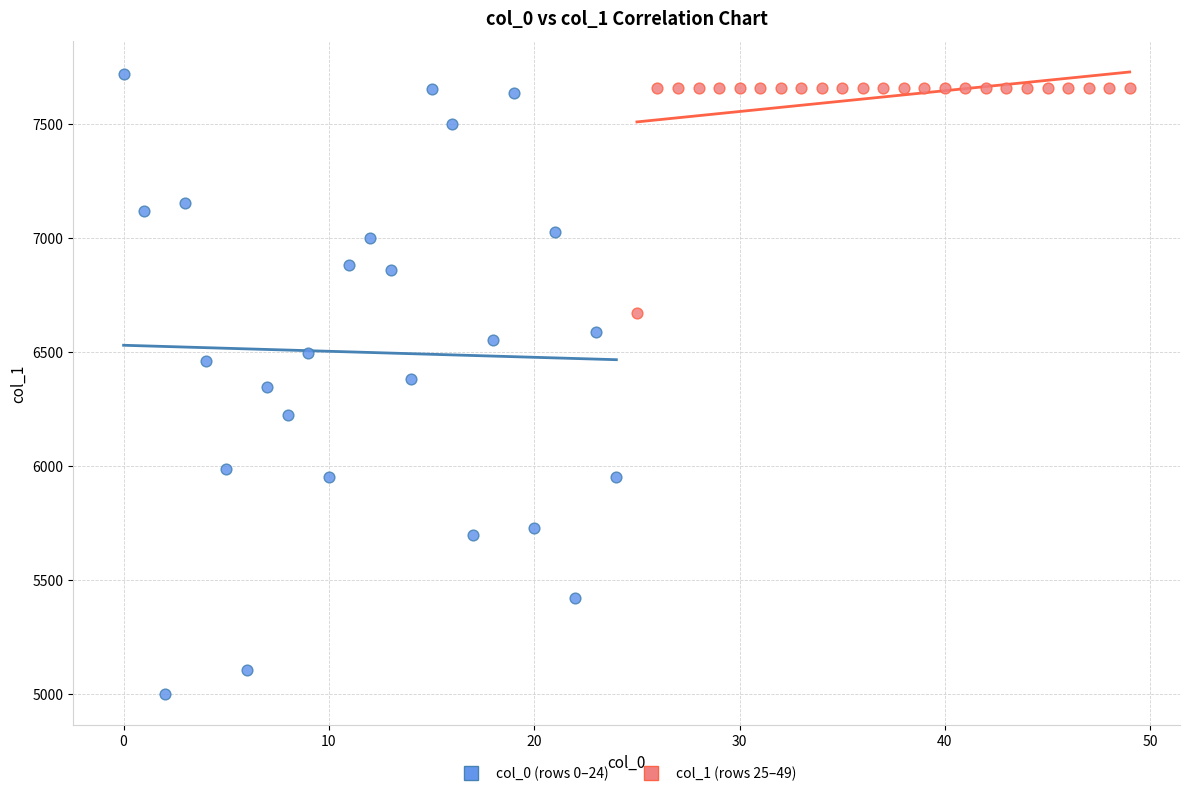

Which series reaches the minimum Y coordinate?

col_0 (rows 0–24)